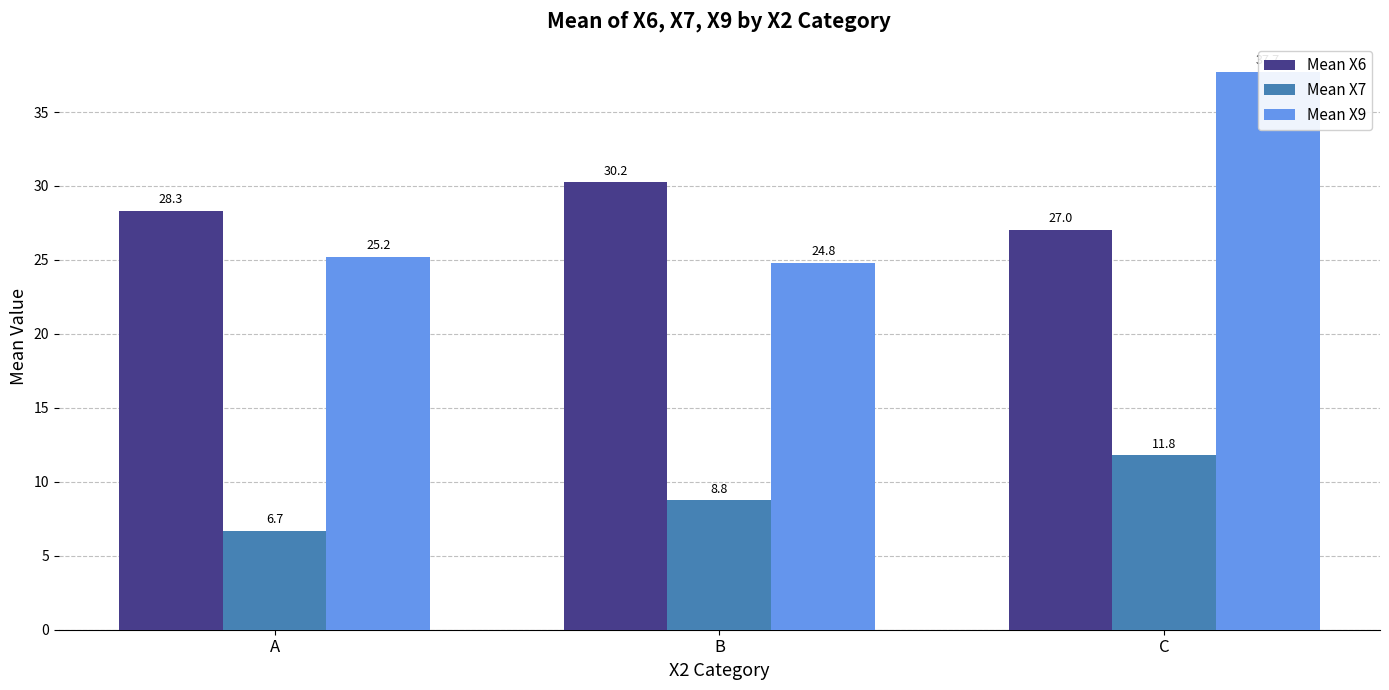

What is the average value of the Mean X6 series?

28.5